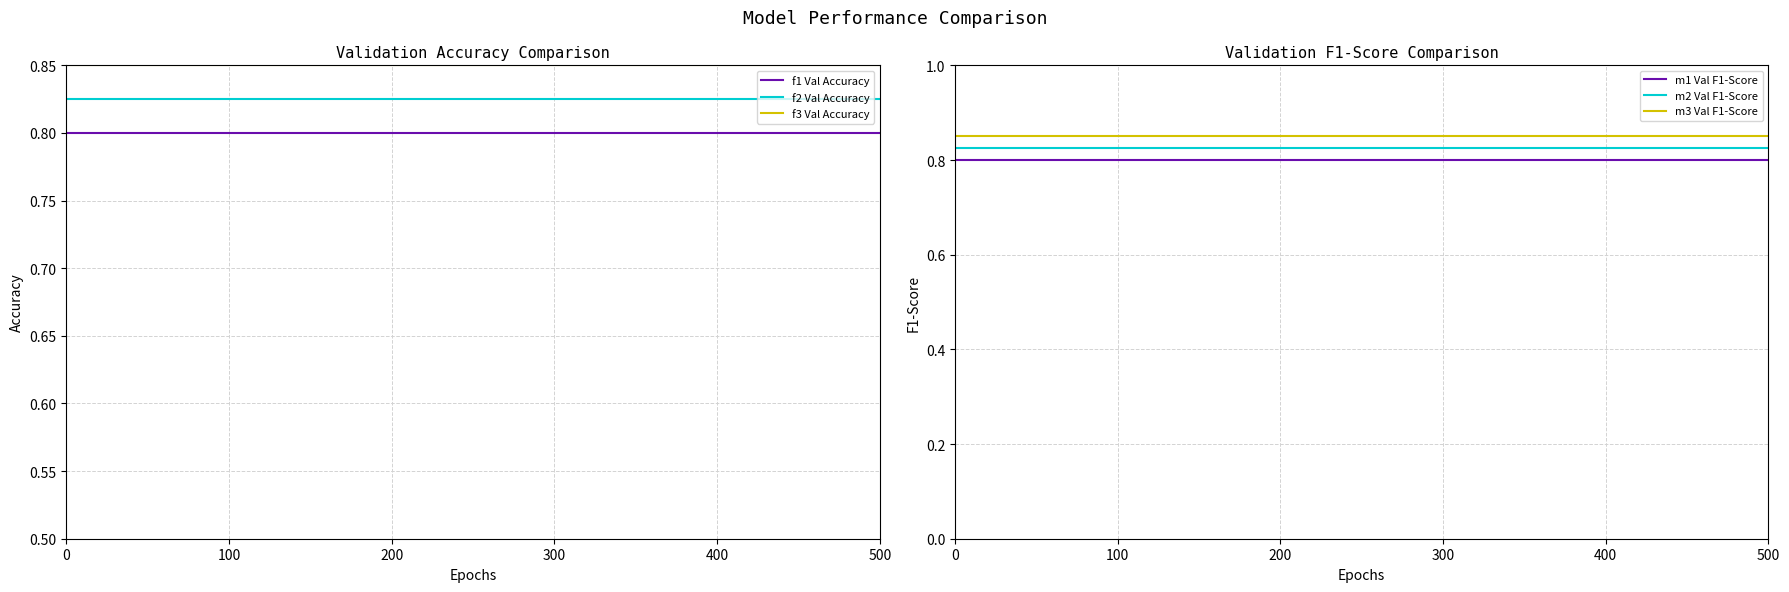

True or false: m1 Val F1-Score and m2 Val F1-Score intersect in this chart.

False